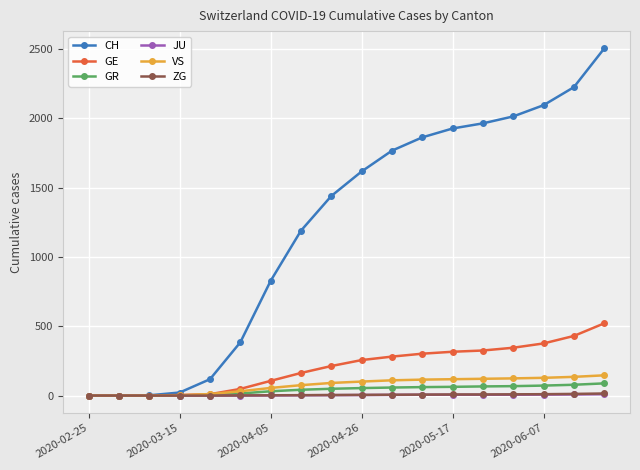

How many data points does each series have?

18